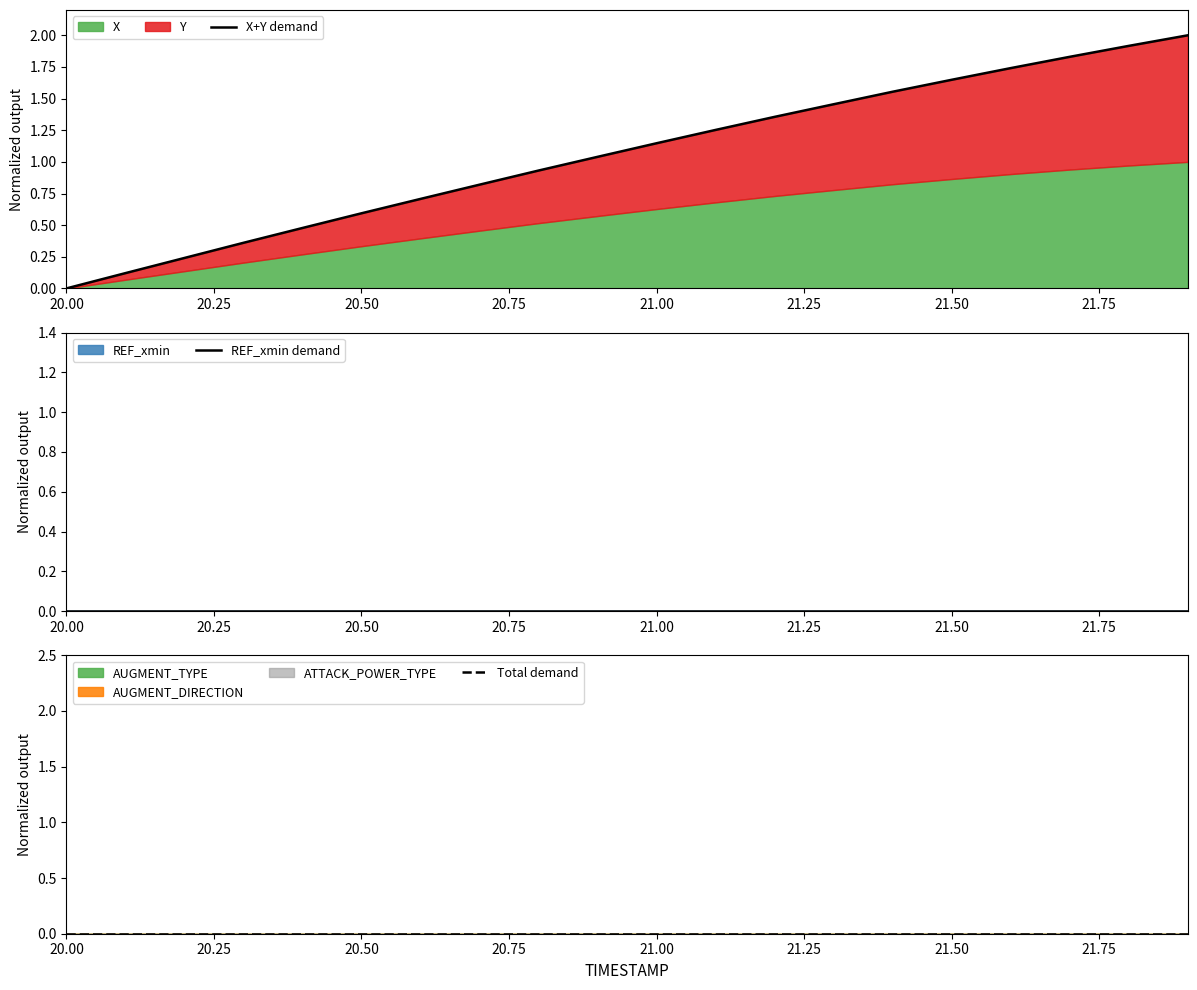

True or false: X+Y demand and Total demand cross at least once.

False